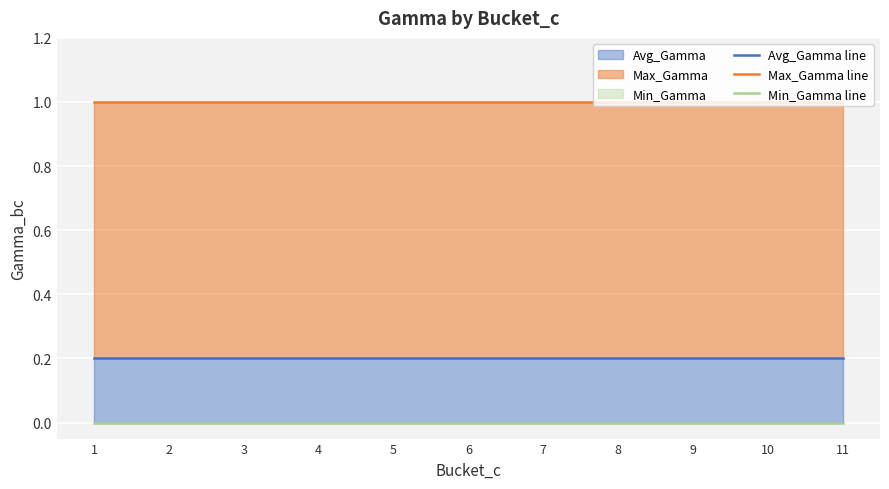

Which series changed the most between 9 and 10?

Avg_Gamma line